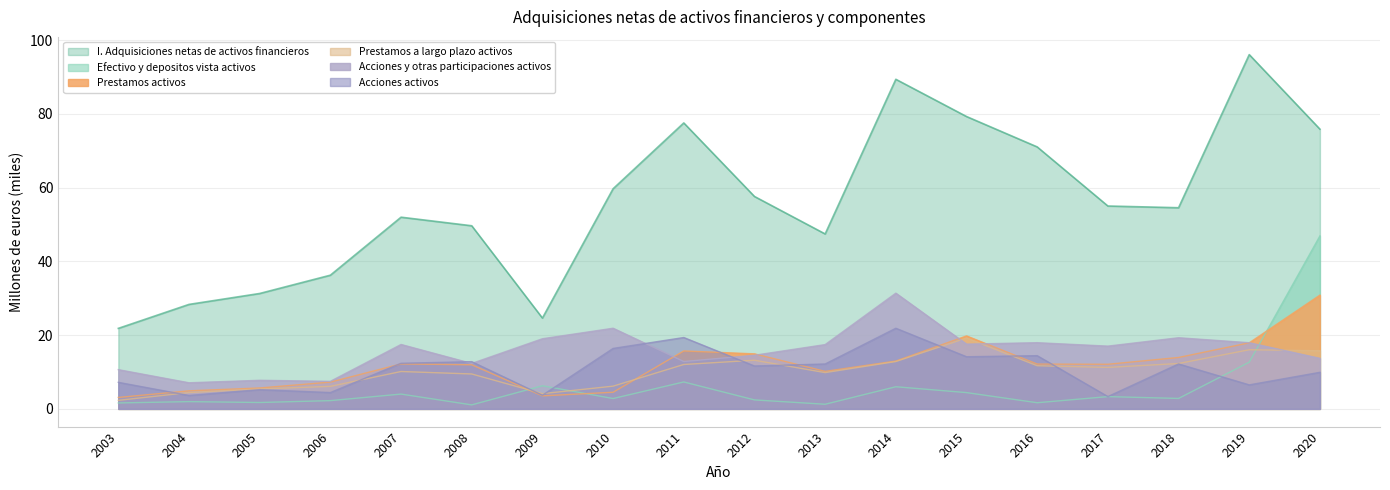

What is the sum of the Prestamos a largo plazo activos values at 2008 and 2012?

22.7